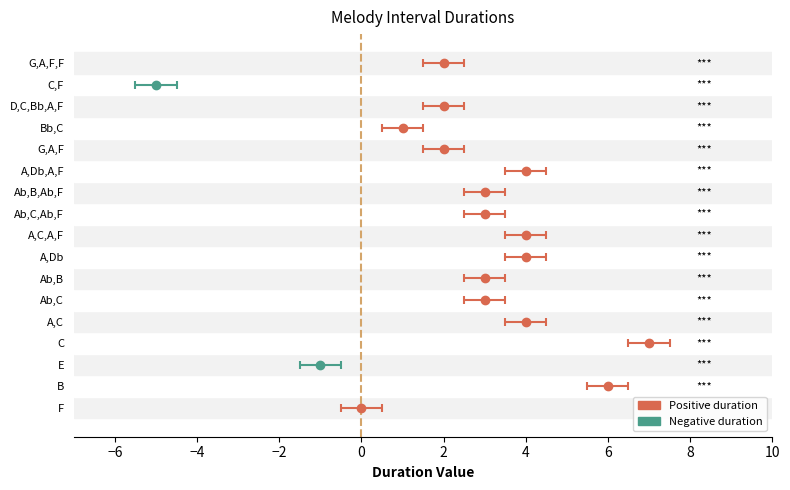

List the labels in order of value, largest first.

C, B, A,C, A,Db, A,C,A,F, A,Db,A,F, Ab,C, Ab,B, Ab,C,Ab,F, Ab,B,Ab,F, G,A,F, D,C,Bb,A,F, G,A,F,F, Bb,C, F, E, C,F